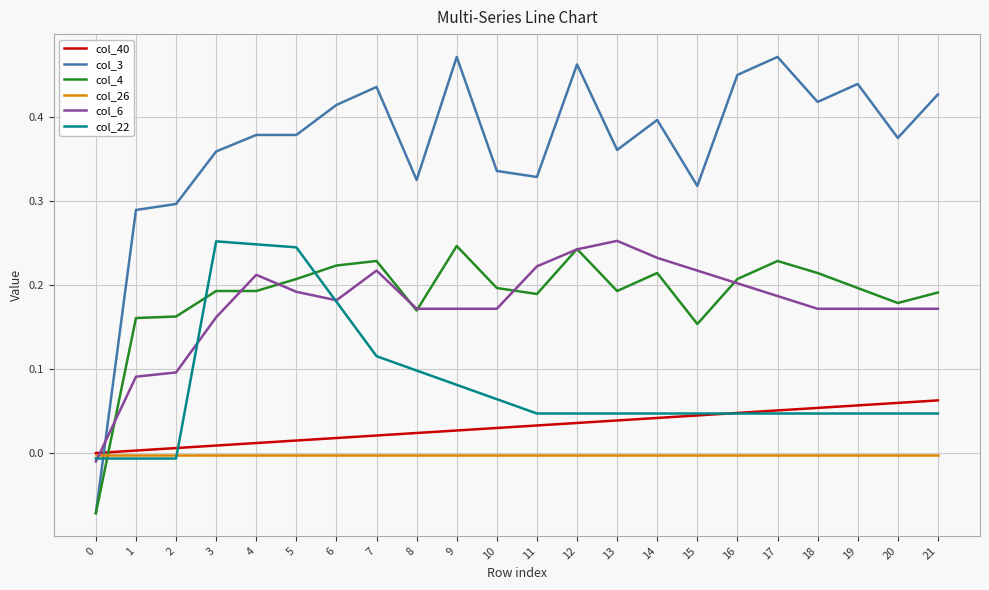

True or false: col_6 has a value of 0.1 at 11.

False